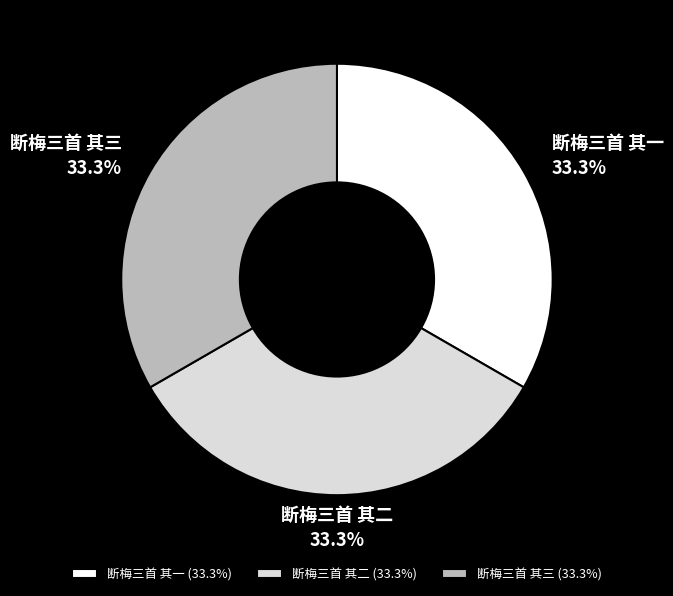

Count the number of slices in the pie.

3